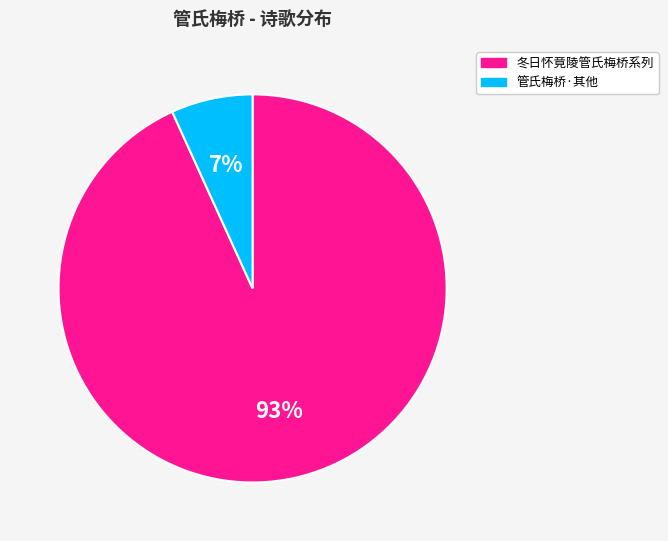

To the nearest percent, what is the difference between the largest and smallest slice percentages?

86%